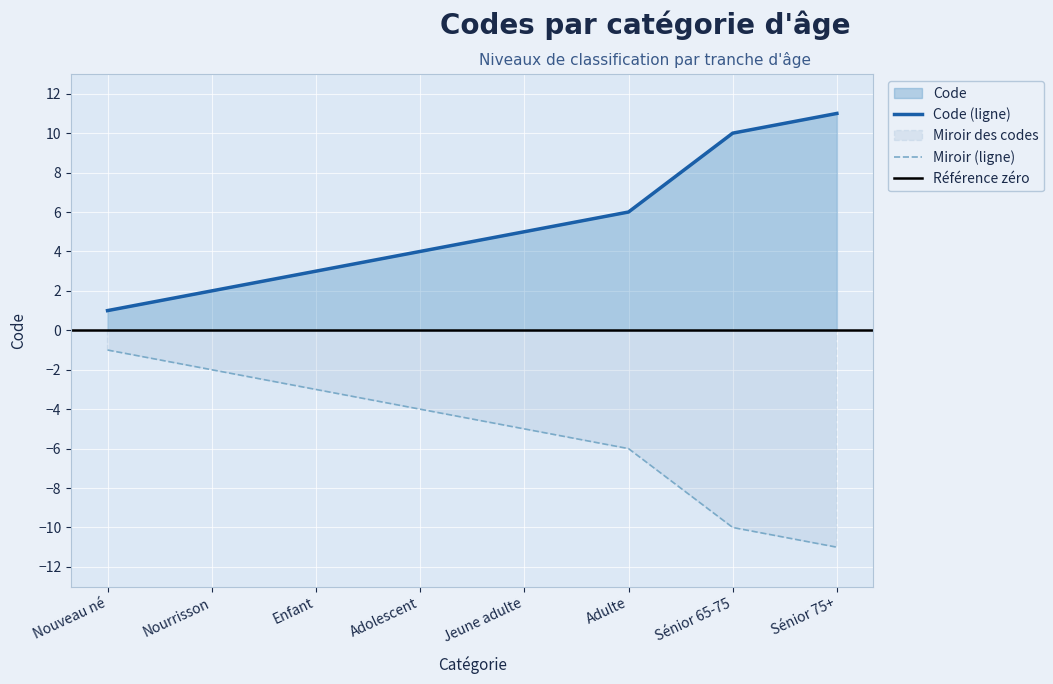

What is the ratio of the value at Adulte to the value at Jeune adulte?

1.2